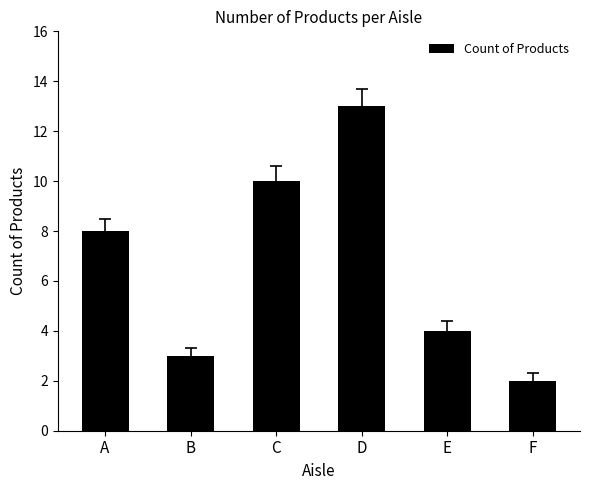

What is the change in value from C to D?

+3